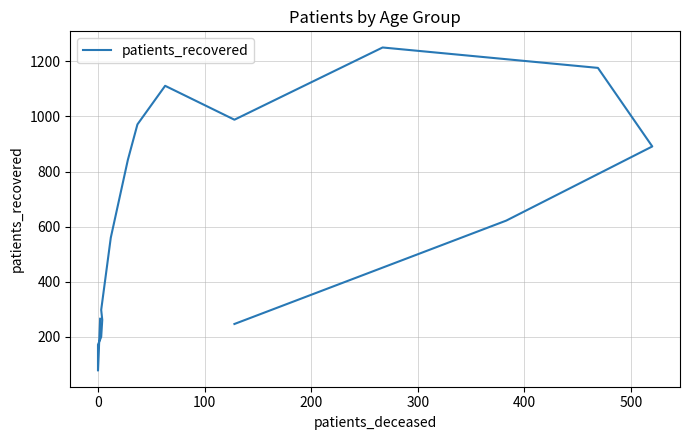

What is the maximum value shown in the chart?

1250